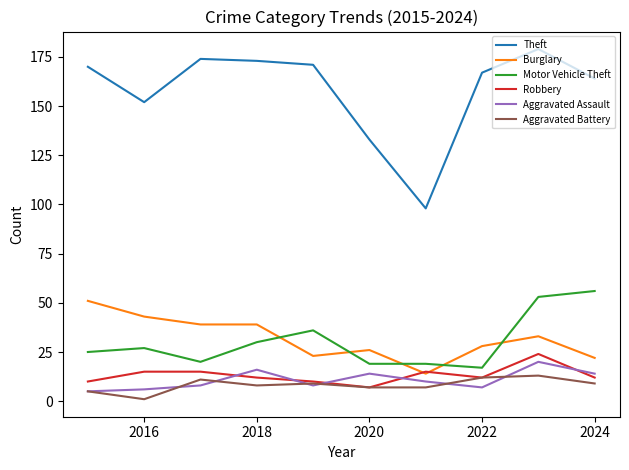

Which series has the widest spread of values?

Theft